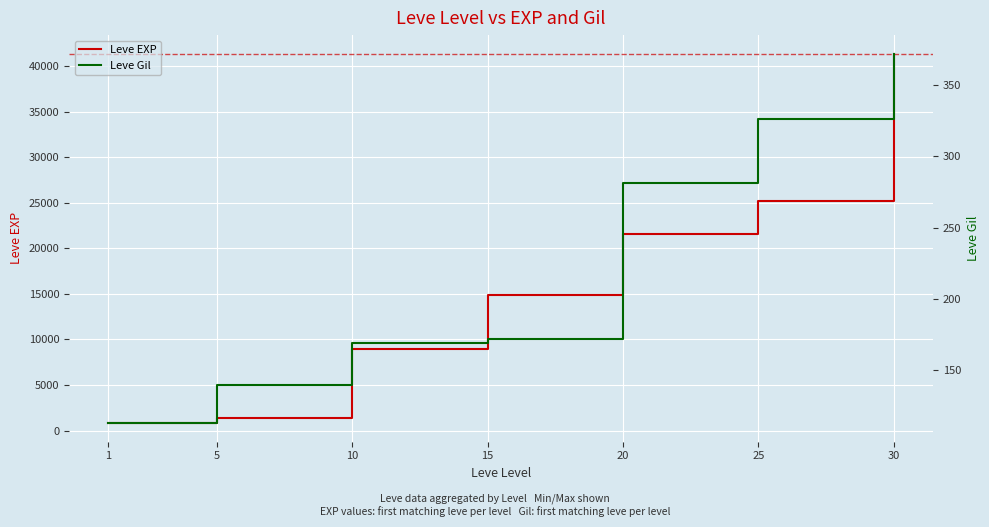

The value of Leve EXP at 25 is 25250. True or false?

True